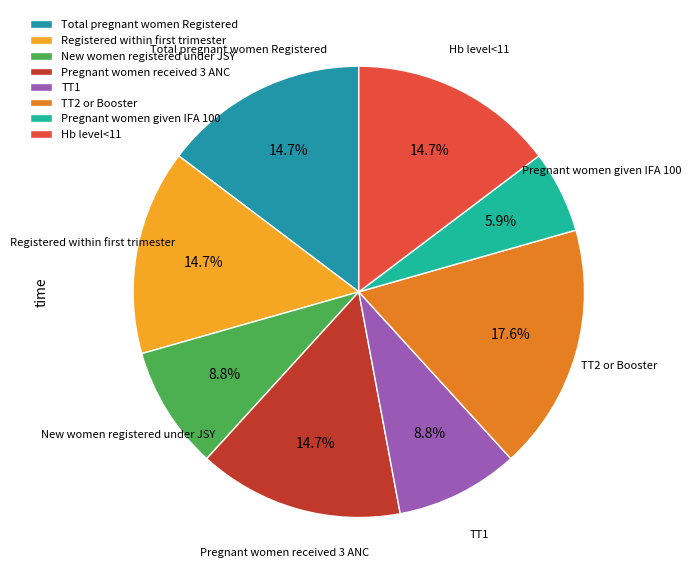

Is there a majority slice in this chart?

No